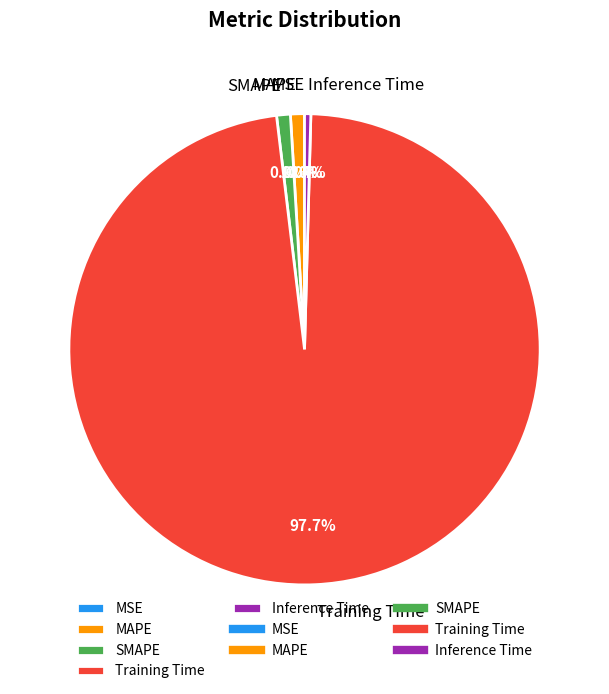

What is the largest slice in the pie chart?

Training Time